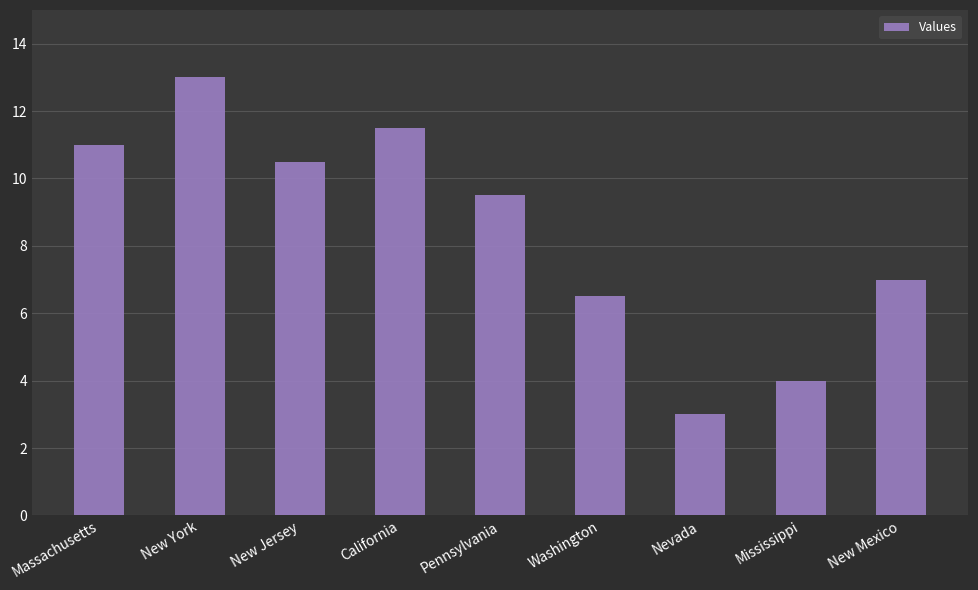

Does the chart contain any negative values?

No